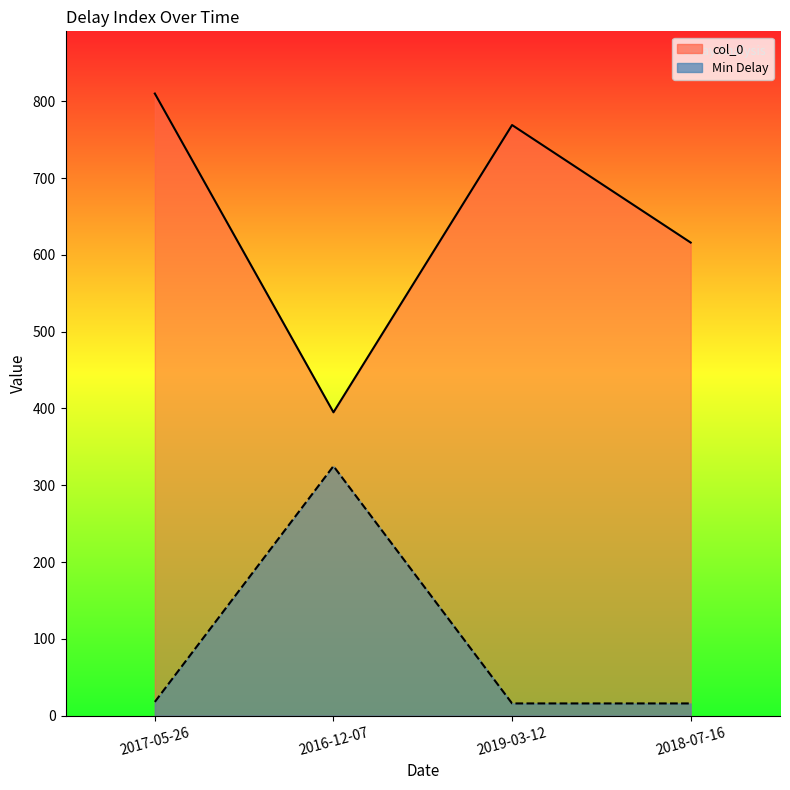

In Min Delay, how many points are higher than both neighbors (excluding endpoints)?

1